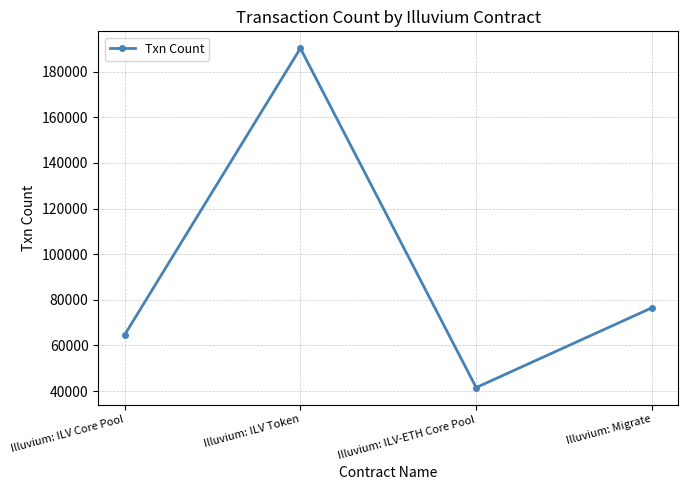

How many values are below 76519?

2